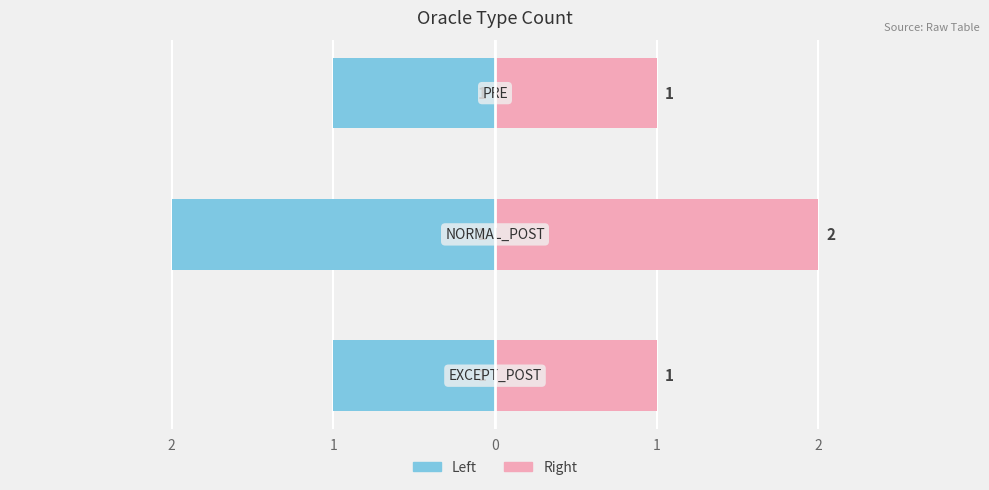

How many data points does each series have?

3